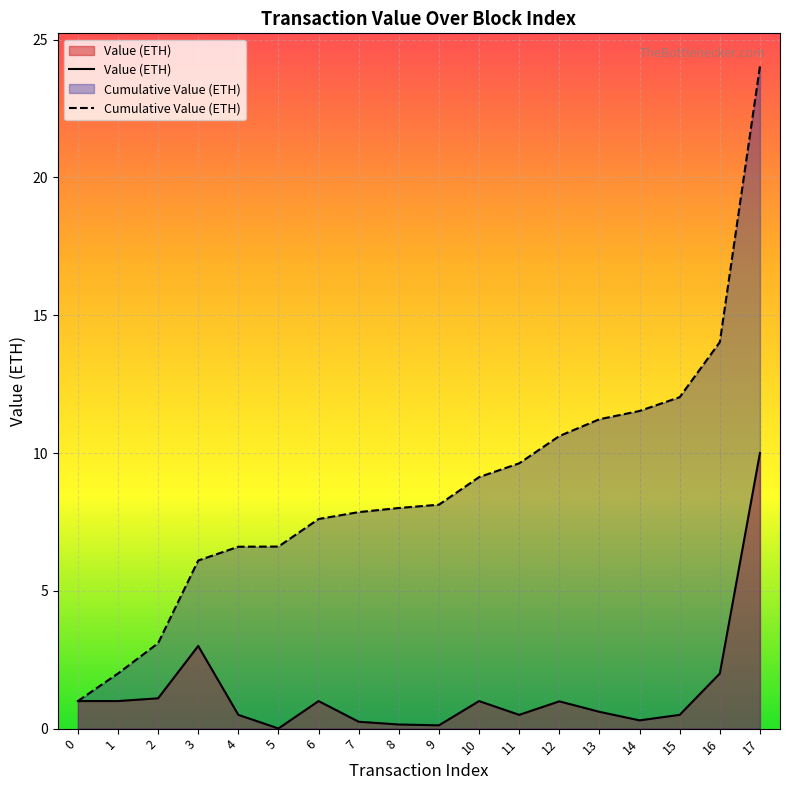

How many series are shown in this chart?

2